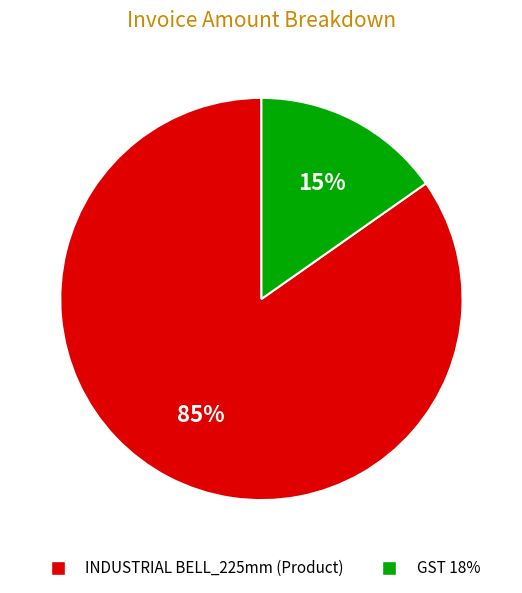

Do INDUSTRIAL BELL_225mm (Product) and GST 18% together represent more than half of the pie?

Yes